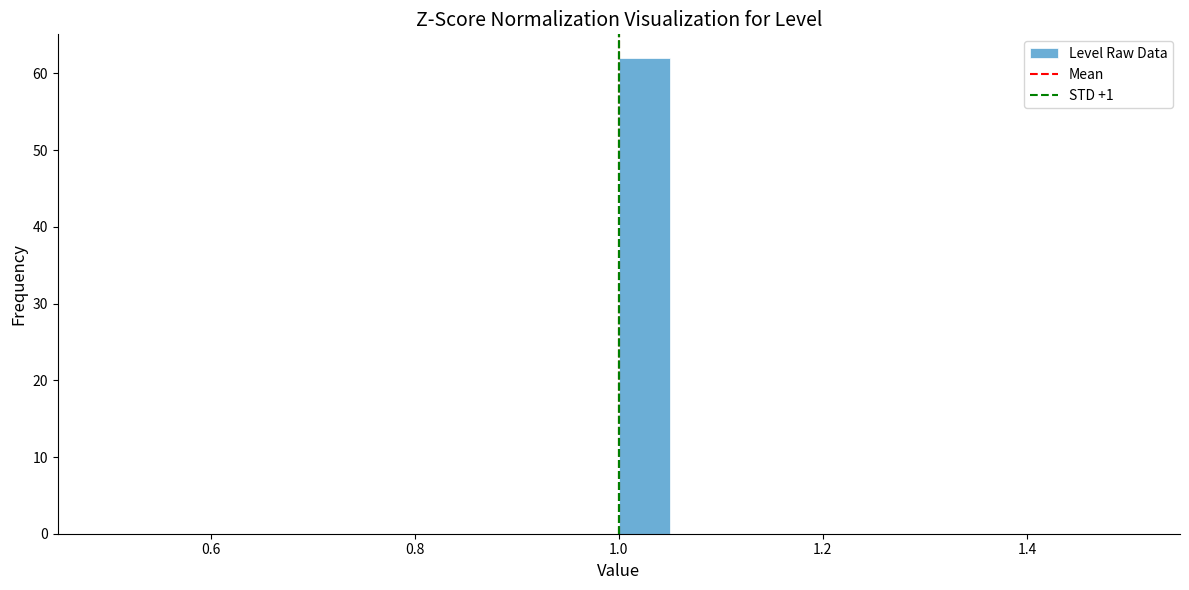

Read against the x-axis, roughly where is the centre of the tallest bar?

1.02